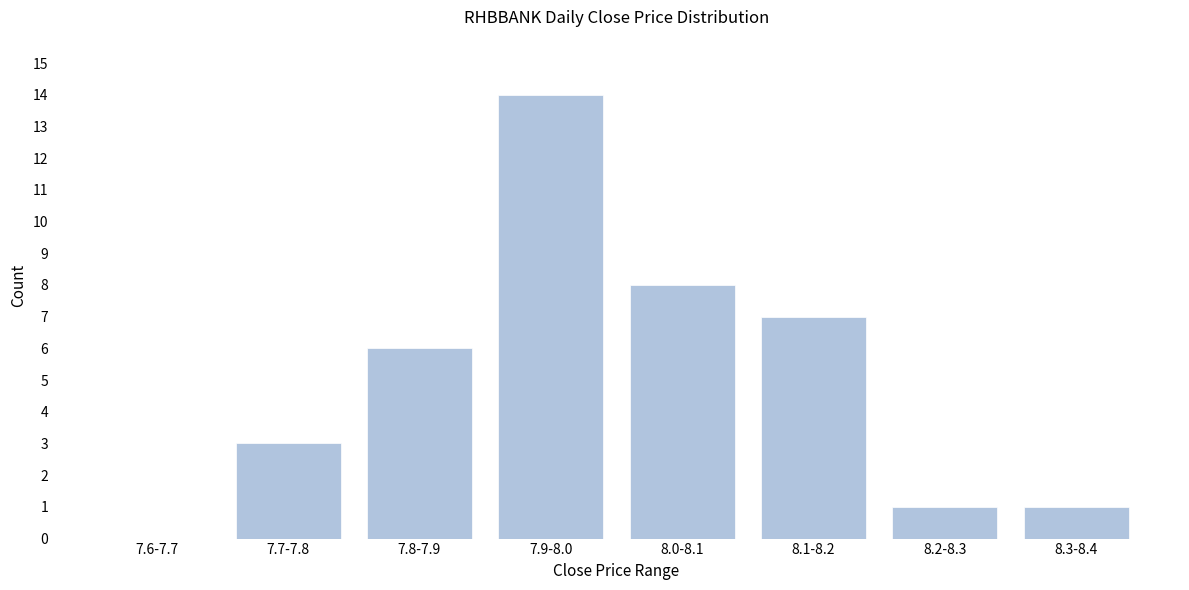

Reading left to right, extract all data points from this chart.

7.6-7.7=0	7.7-7.8=3	7.8-7.9=6	7.9-8.0=14	8.0-8.1=8	8.1-8.2=7	8.2-8.3=1	8.3-8.4=1